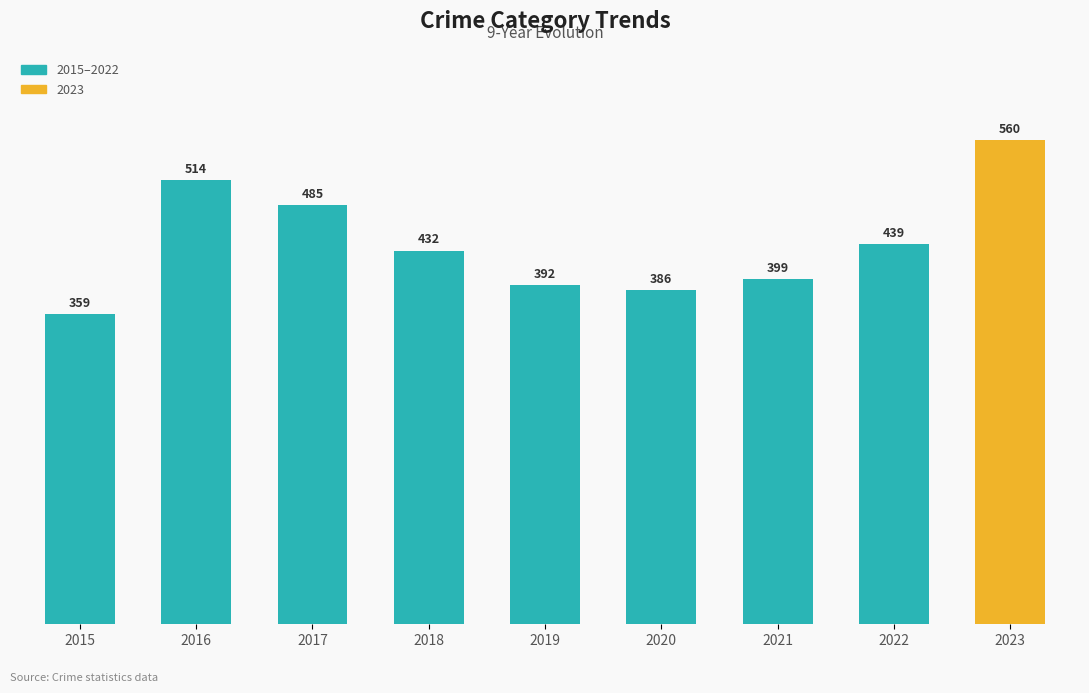

Between 2015 and 2018, which is larger?

2018